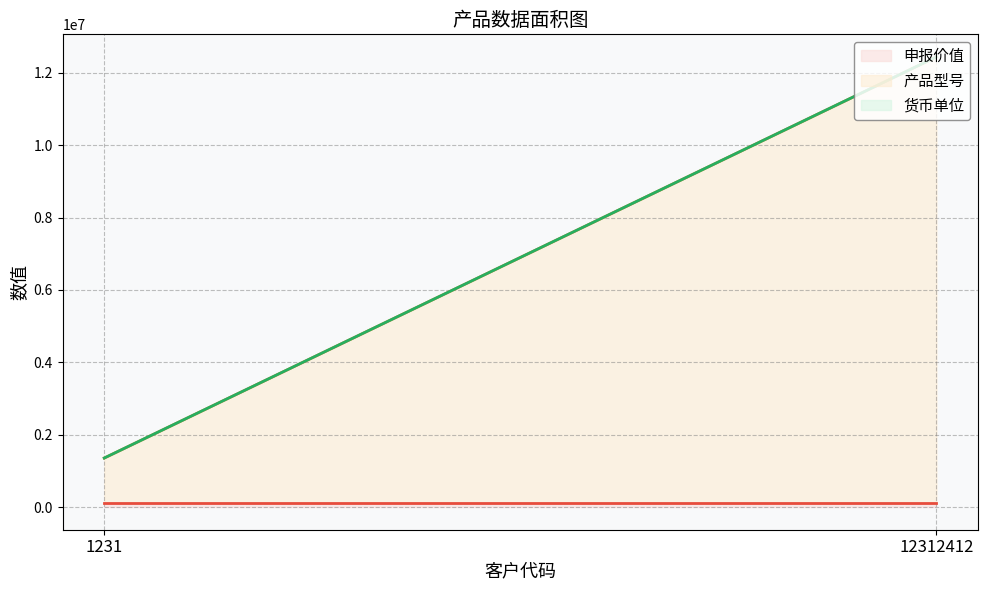

What is the approximate value of 货币单位 at 12312412?

1231